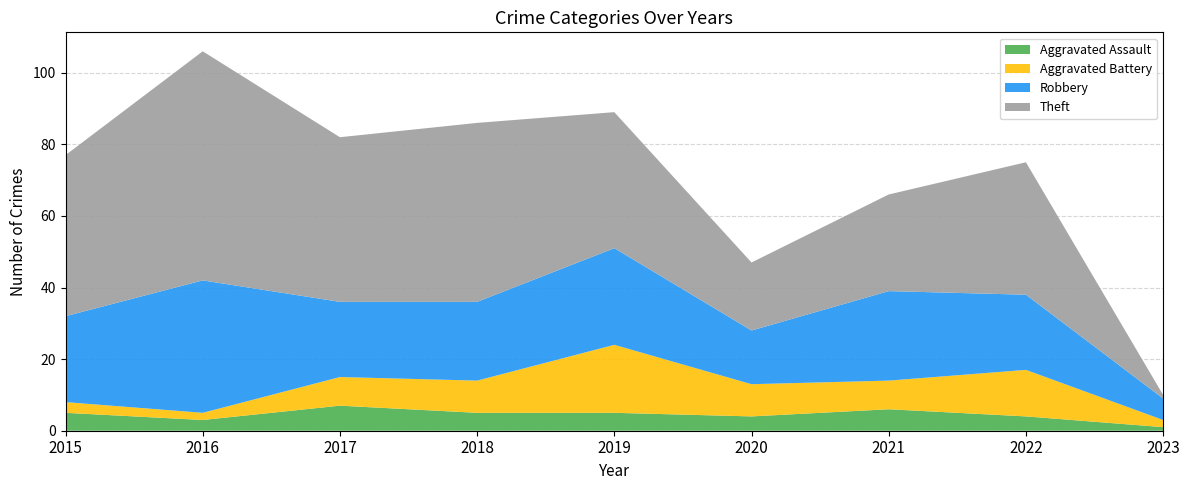

Reading left to right, what are all the values shown in this chart?

Aggravated Assault: 5	3	7	5	5	4	6	4	1
Aggravated Battery: 3	2	8	9	19	9	8	13	2
Robbery: 24	37	21	22	27	15	25	21	6
Theft: 45	64	46	50	38	19	27	37	1